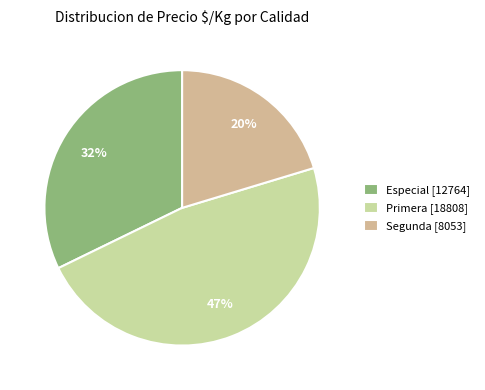

How many slices are in this pie chart?

3